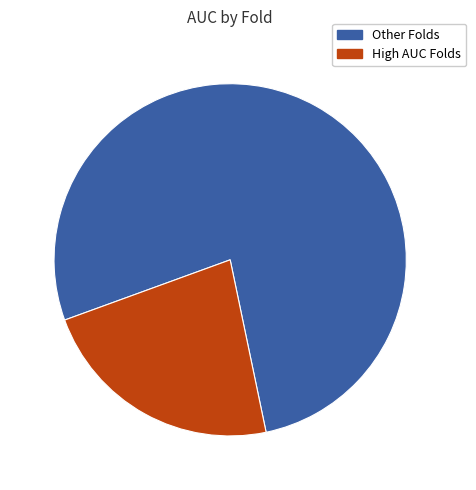

Is there a majority slice in this chart?

Yes